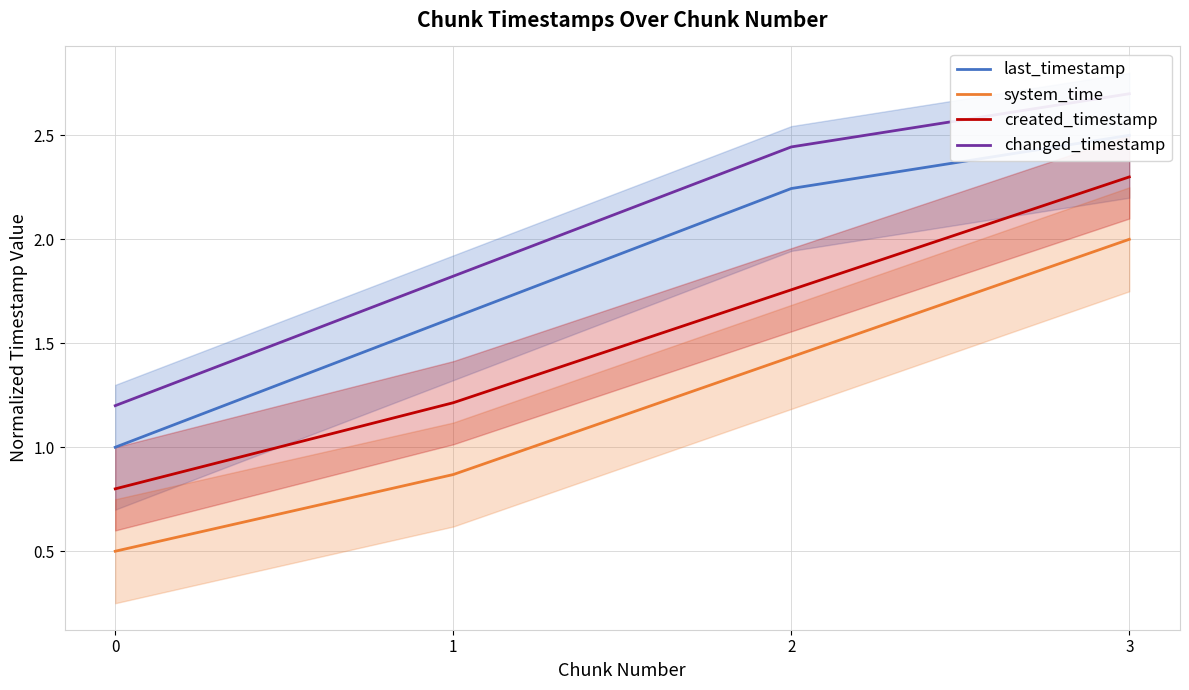

True or false: changed_timestamp and created_timestamp intersect in this chart.

False